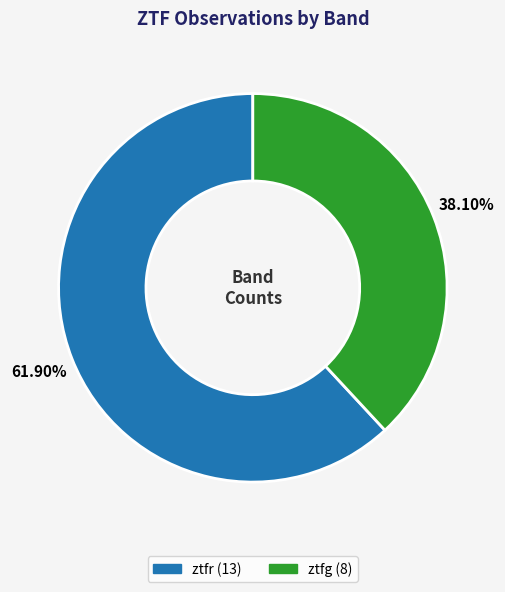

Count the number of slices in the pie.

2